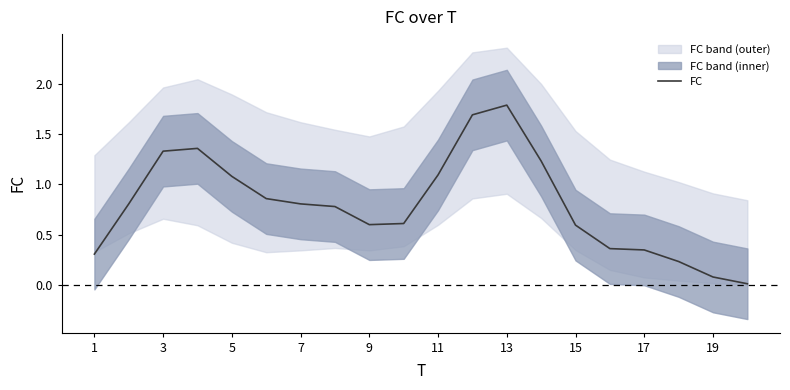

The FC series shows 0.9 at 15. True or false?

False